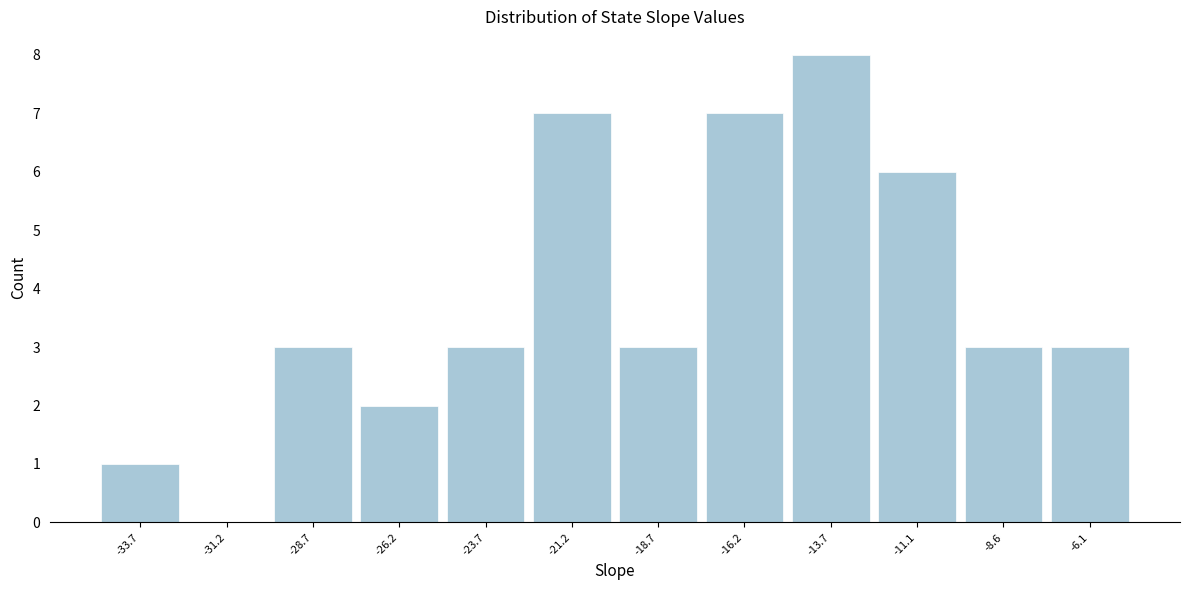

Reading left to right, transcribe this chart: for each bar, give the range it covers on the x-axis and its height. Neither the bar edges nor the heights are printed on the chart, so give them approximately, as read against the axes.

-35.0 to -32.5: 1
-32.5 to -30.0: 0
-30.0 to -27.5: 3
-27.5 to -25.0: 2
-25.0 to -22.5: 3
-22.5 to -20.0: 7
-20.0 to -17.5: 3
-17.5 to -15.0: 7
-15.0 to -12.5: 8
-12.5 to -10.0: 6
-10.0 to -7.5: 3
-7.5 to -5.0: 3